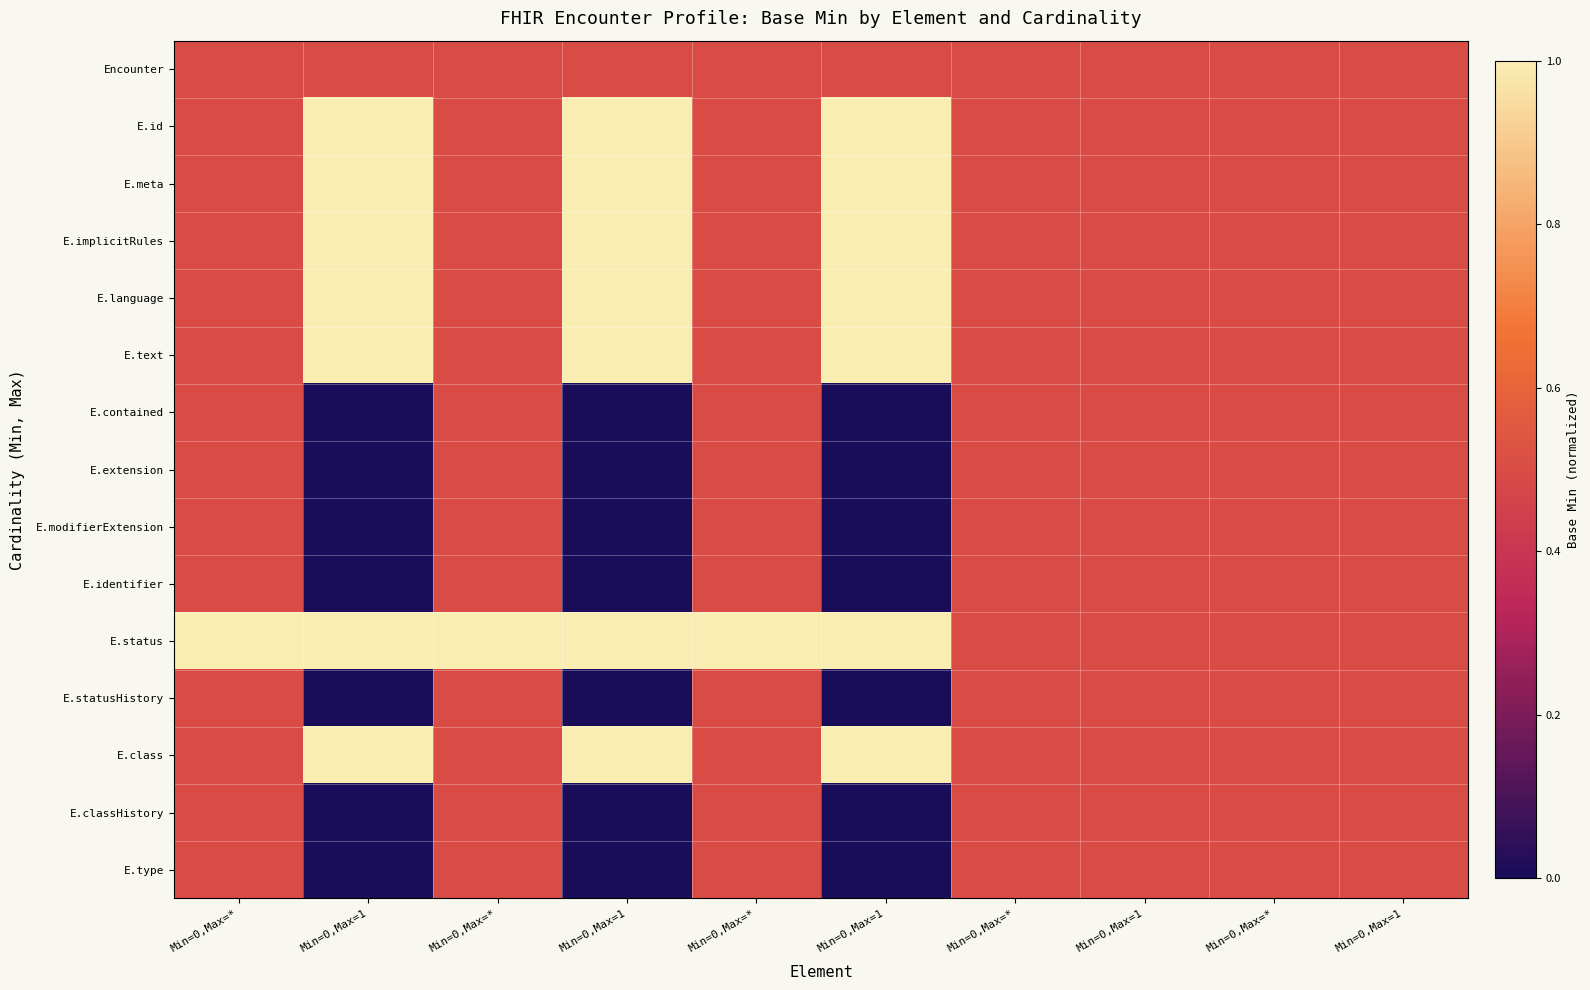

What is the total value across all series at Min=0,Max=1?

7.5